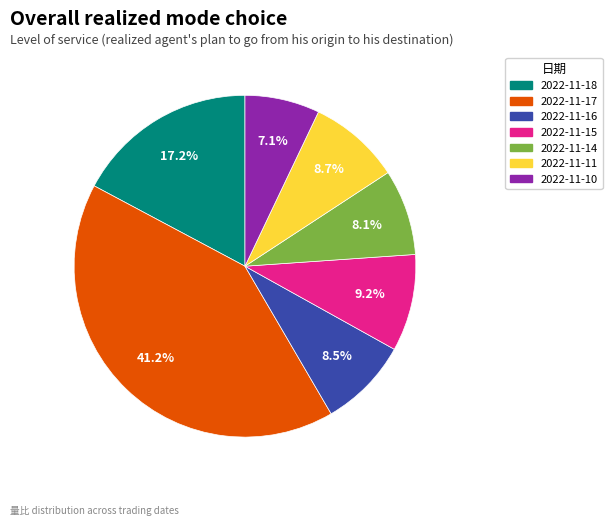

What is the largest slice in the pie chart?

2022-11-17